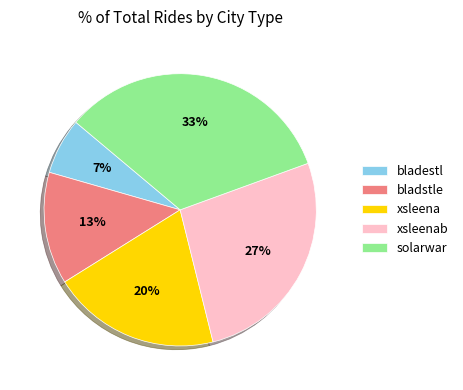

Between xsleena and bladstle, which is larger?

xsleena